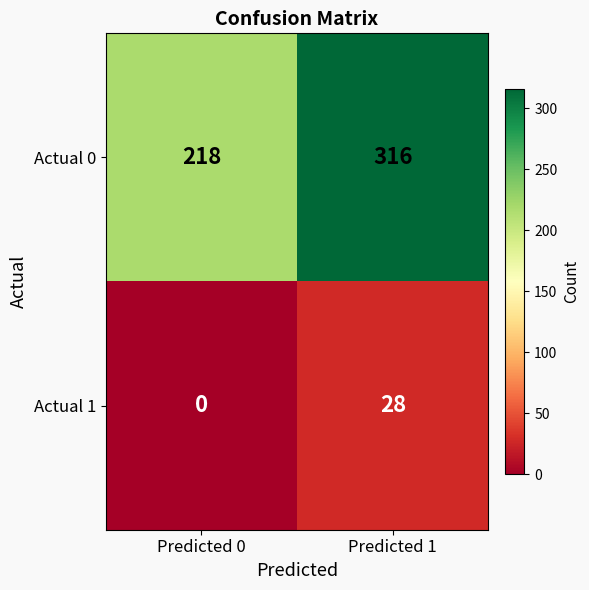

What is the difference between the highest and lowest values at Predicted 0?

218